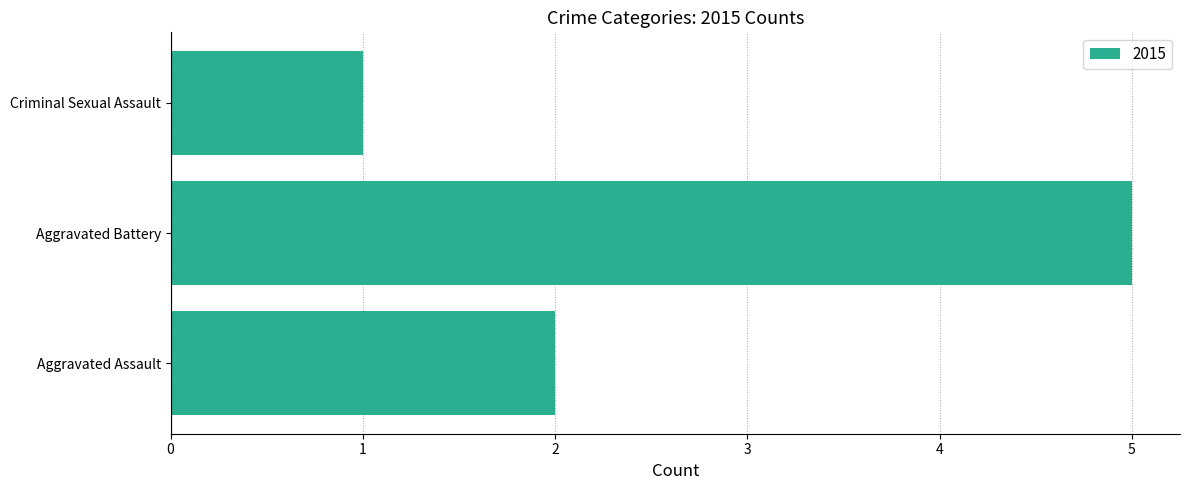

What is the ratio of the value at Aggravated Battery to the value at Criminal Sexual Assault?

5.0